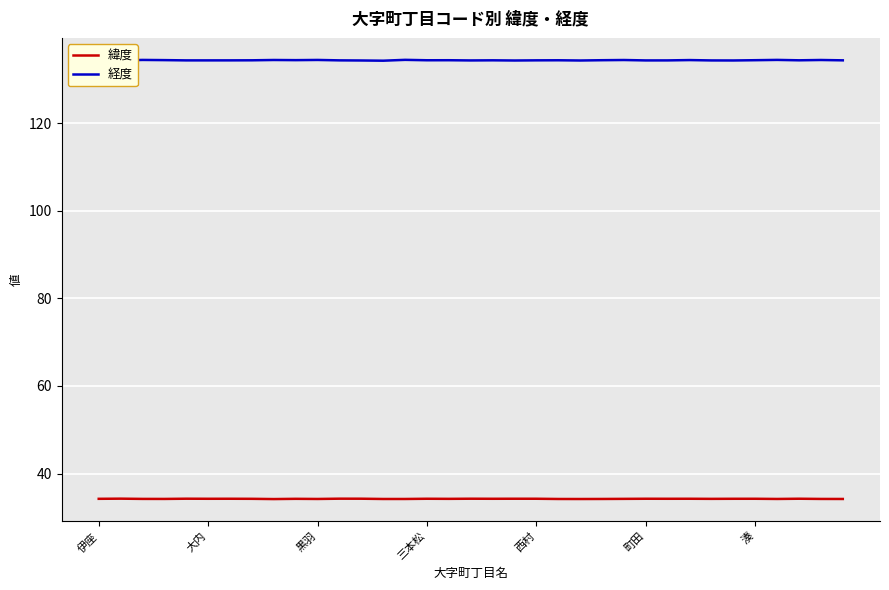

Which series has the largest total across all categories?

経度